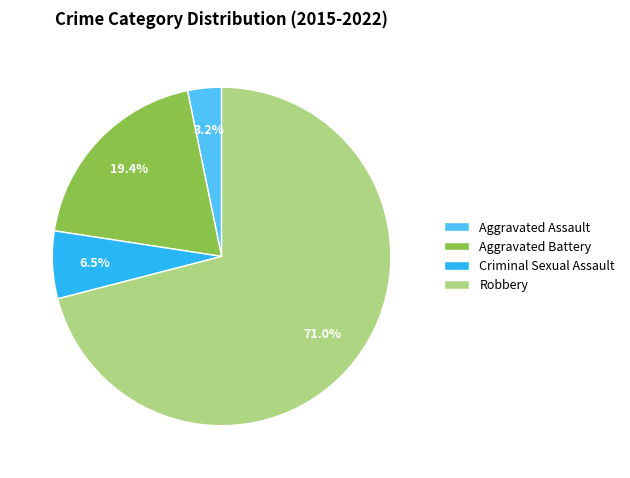

Does Robbery represent more than half of the total?

Yes